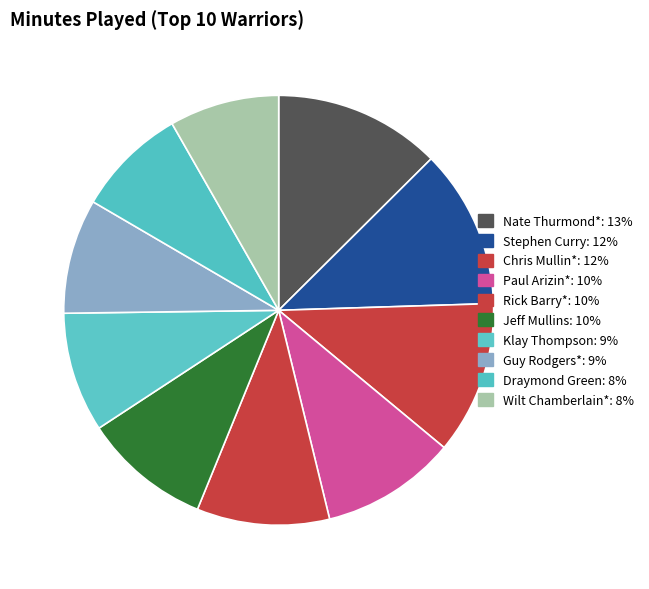

The Wilt Chamberlain* slice represents 22% of the pie. True or false?

False